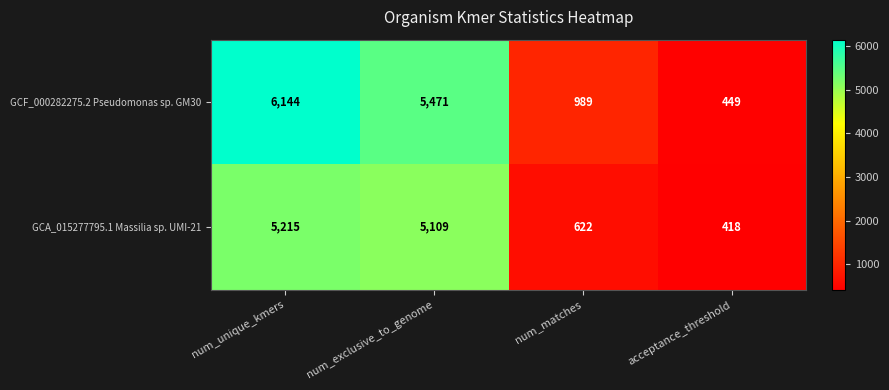

What is the lowest value of the GCA_015277795.1 Massilia sp. UMI-21 series?

418